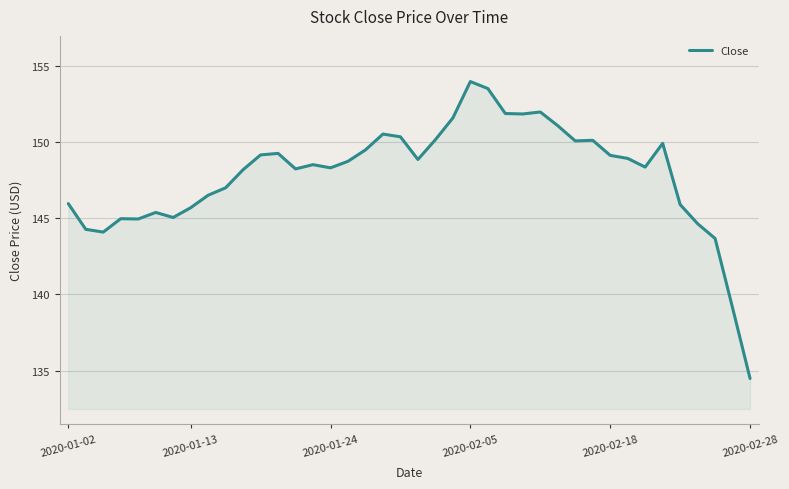

What is the maximum value shown in the chart?

154.0